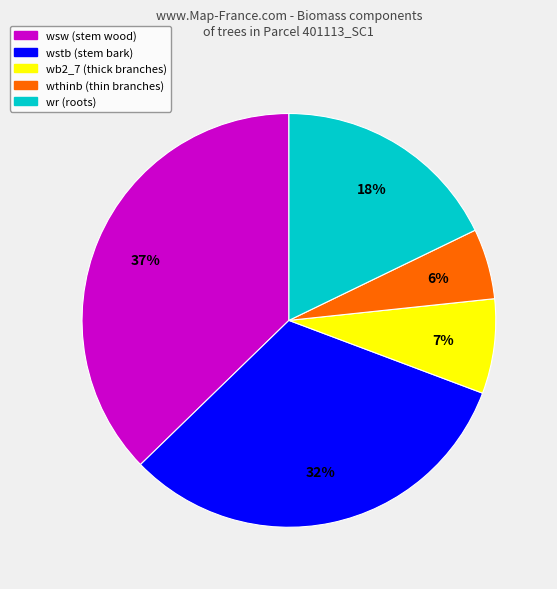

How many segments does this pie chart have?

5